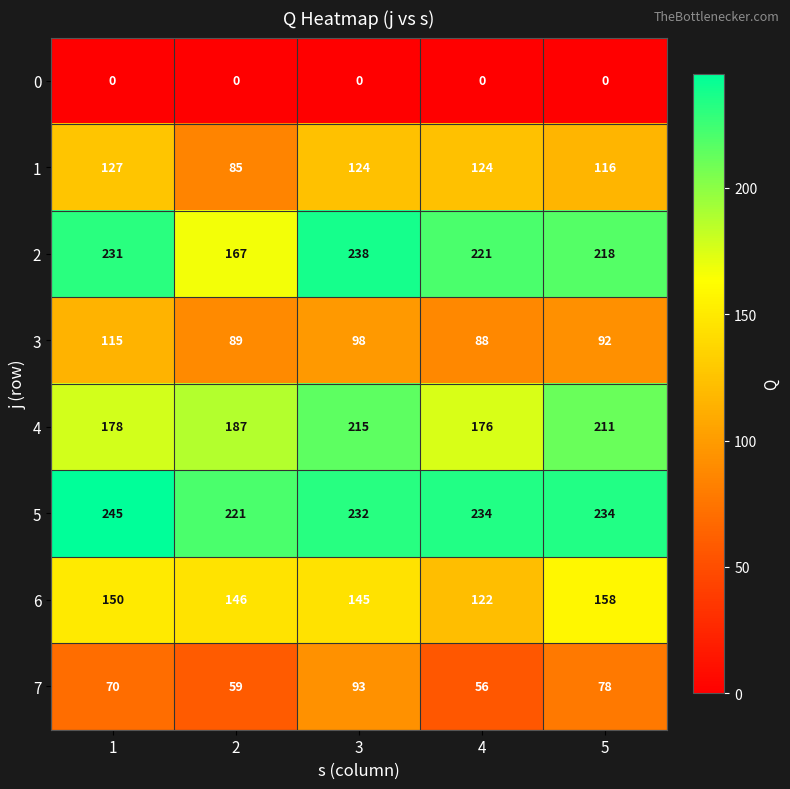

Which series has the widest spread of values?

2